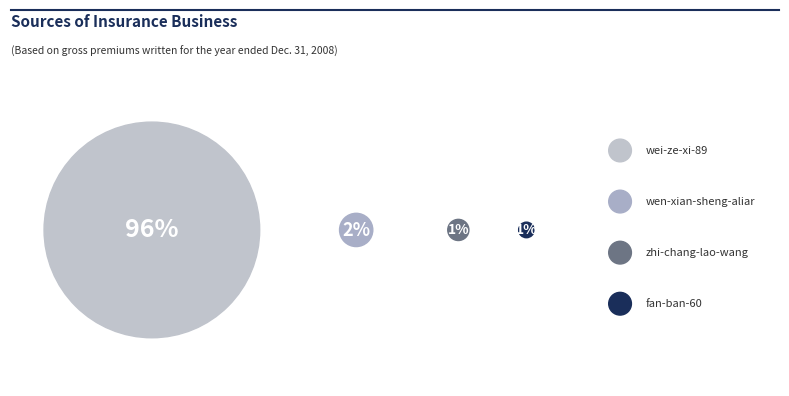

What percentage is the fan-ban-60 slice, to the nearest percent?

1%